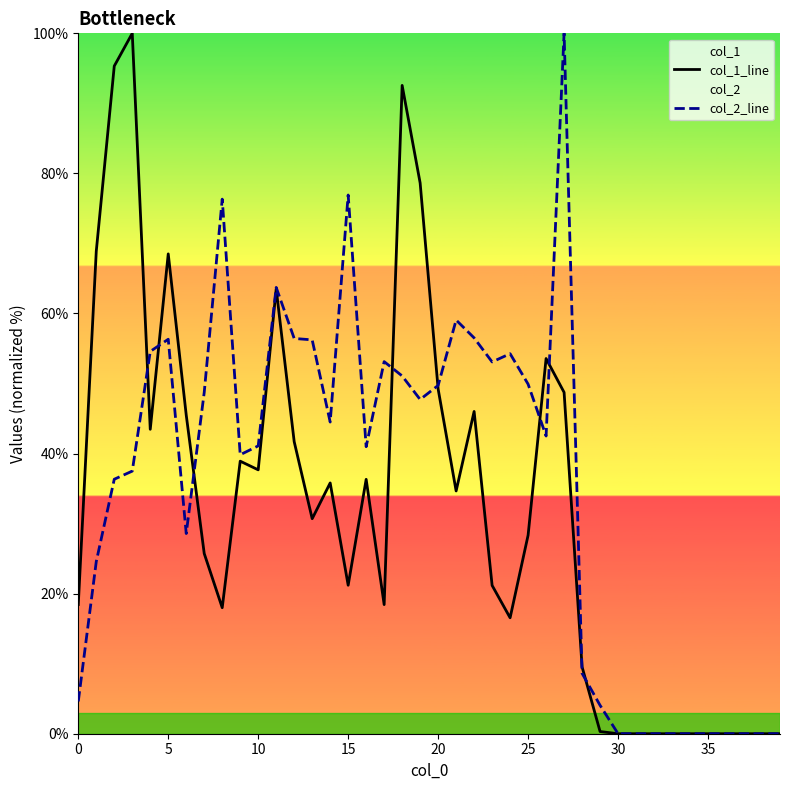

At 0, list the series in order from largest to smallest.

col_1_line, col_2_line